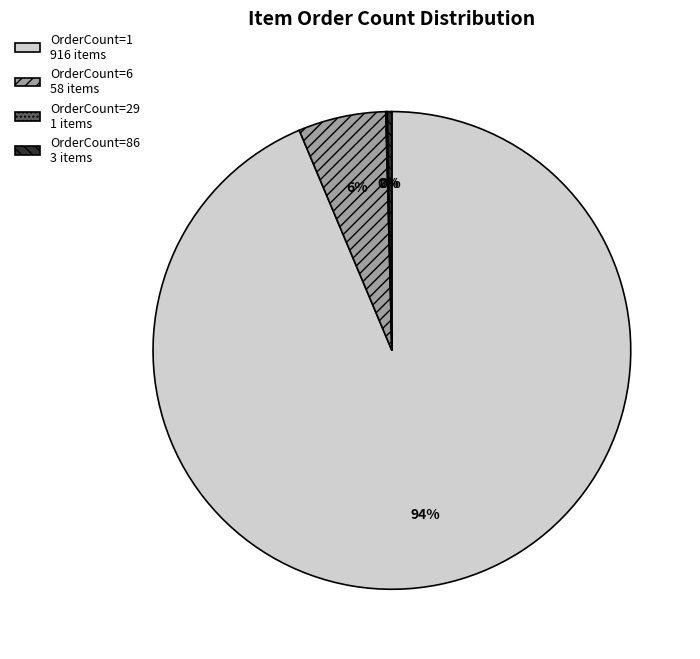

Is the sum of OrderCount=1 916 items and OrderCount=86 3 items greater than half?

Yes